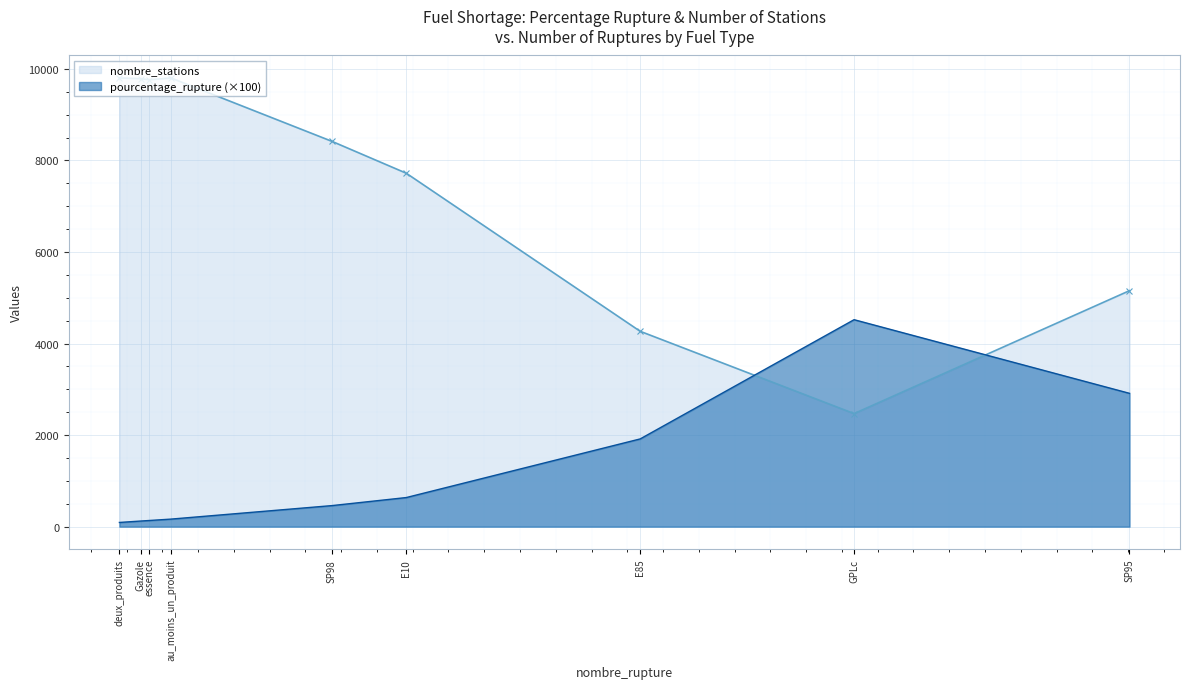

Which series has the largest range (max minus min)?

nombre_stations